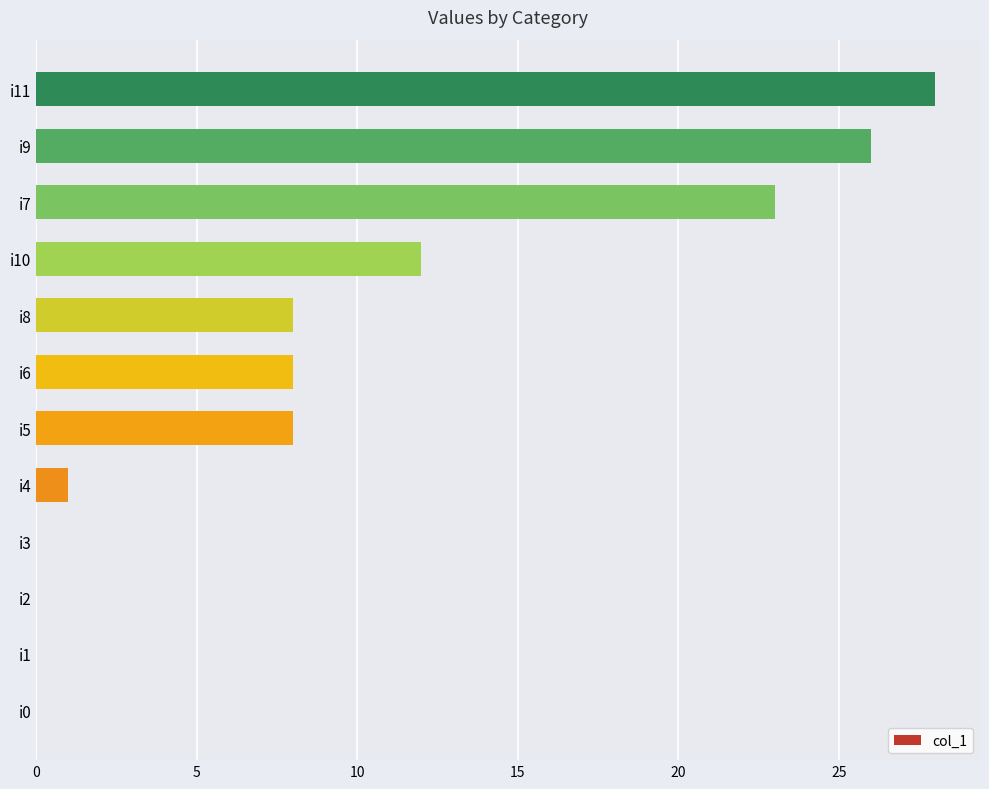

At which category does the chart reach its peak across all series?

i11